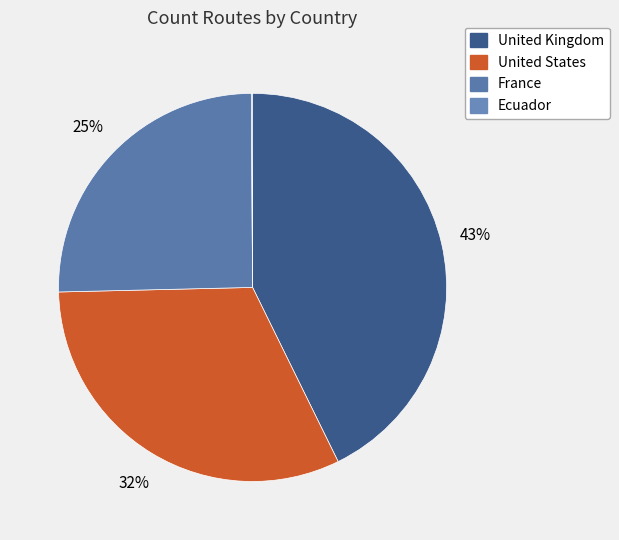

To the nearest percent, what is the average slice percentage?

25%